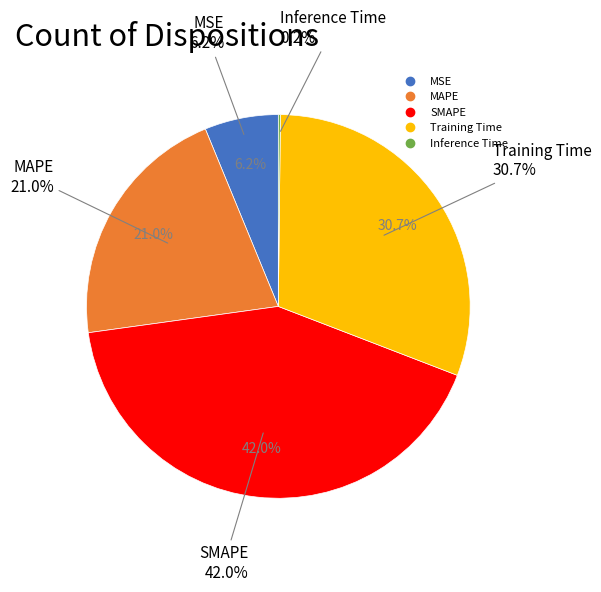

Does MSE represent more than half of the total?

No